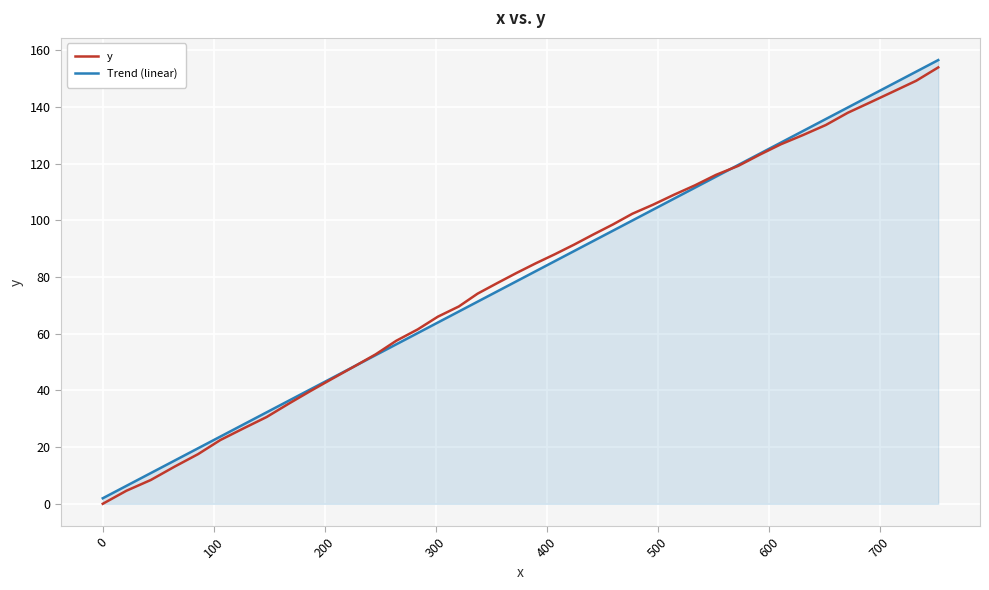

What is the maximum value for y?

153.9